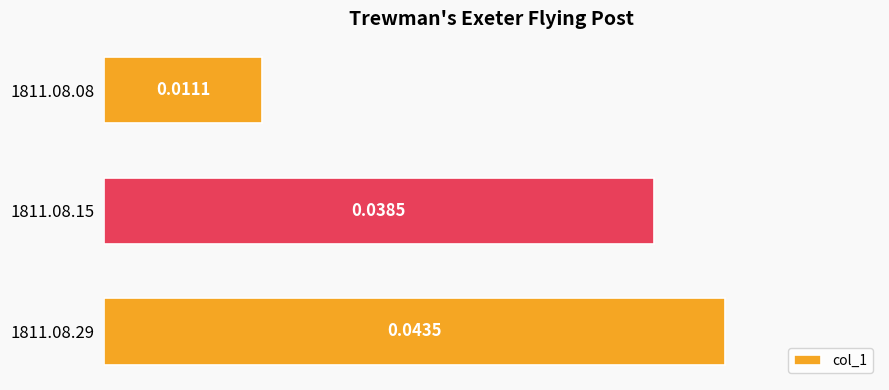

Which has a higher value, 1811.08.29 or 1811.08.08?

1811.08.29